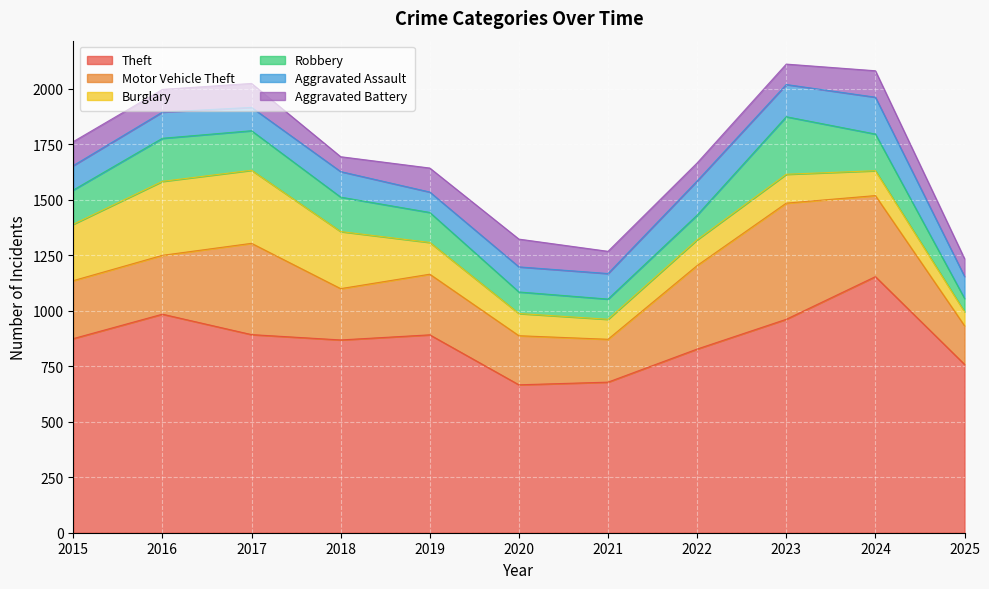

Does the chart display data point markers on the line(s)?

No